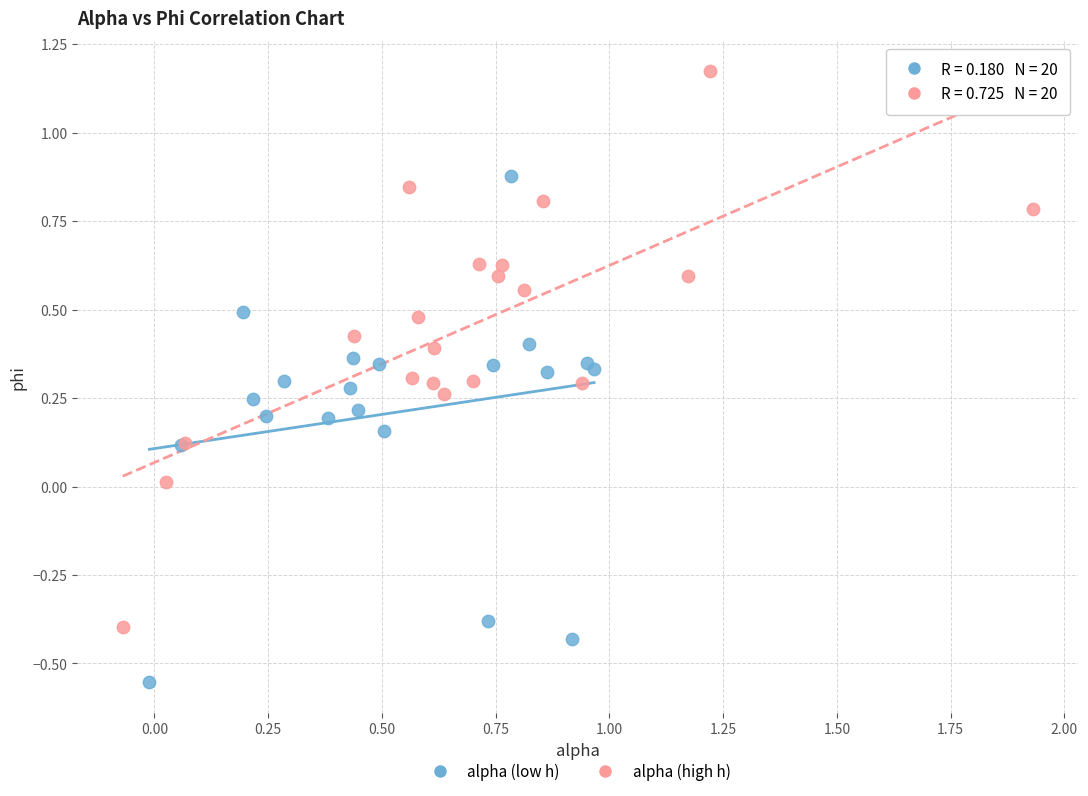

What are all the series names shown in the legend?

alpha (low h), alpha (high h)